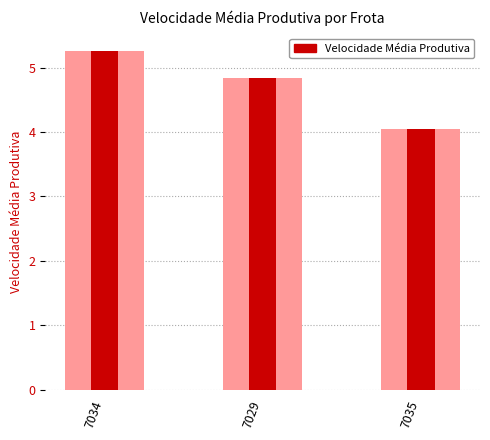

Which category has the lowest value across all series?

7035